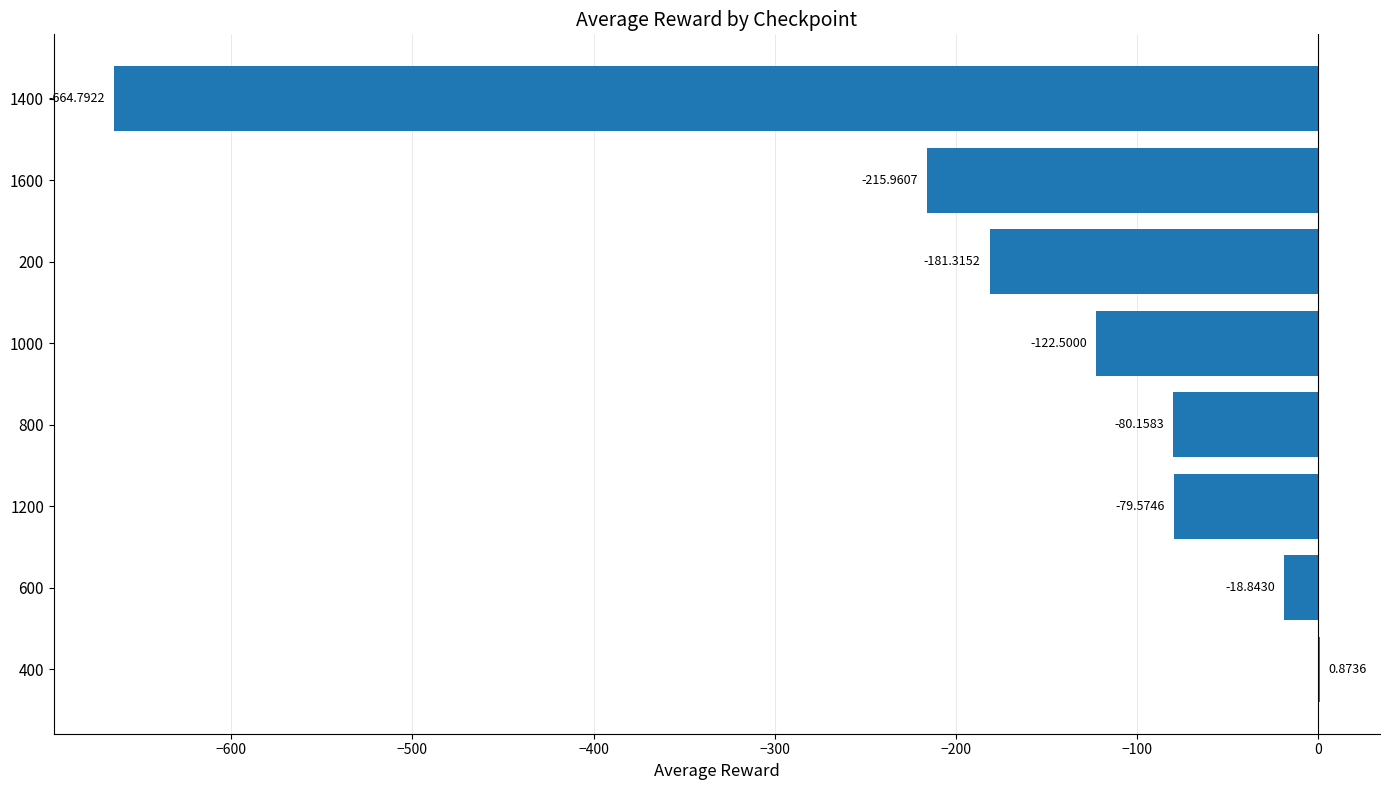

Which has a higher value, 1400 or 1600?

1600